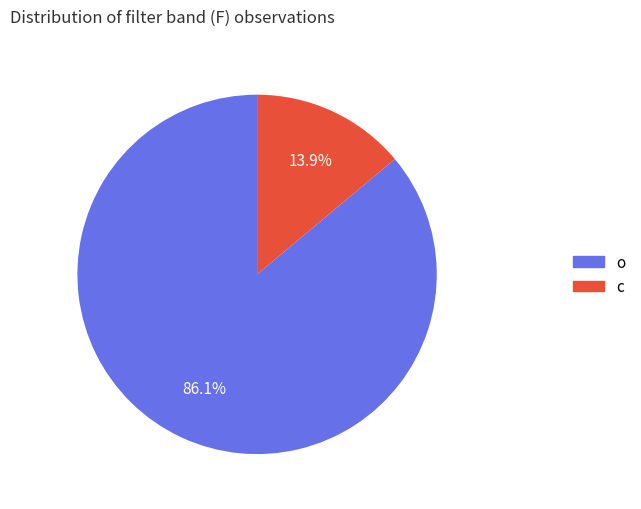

What is the smallest slice in the pie chart?

c